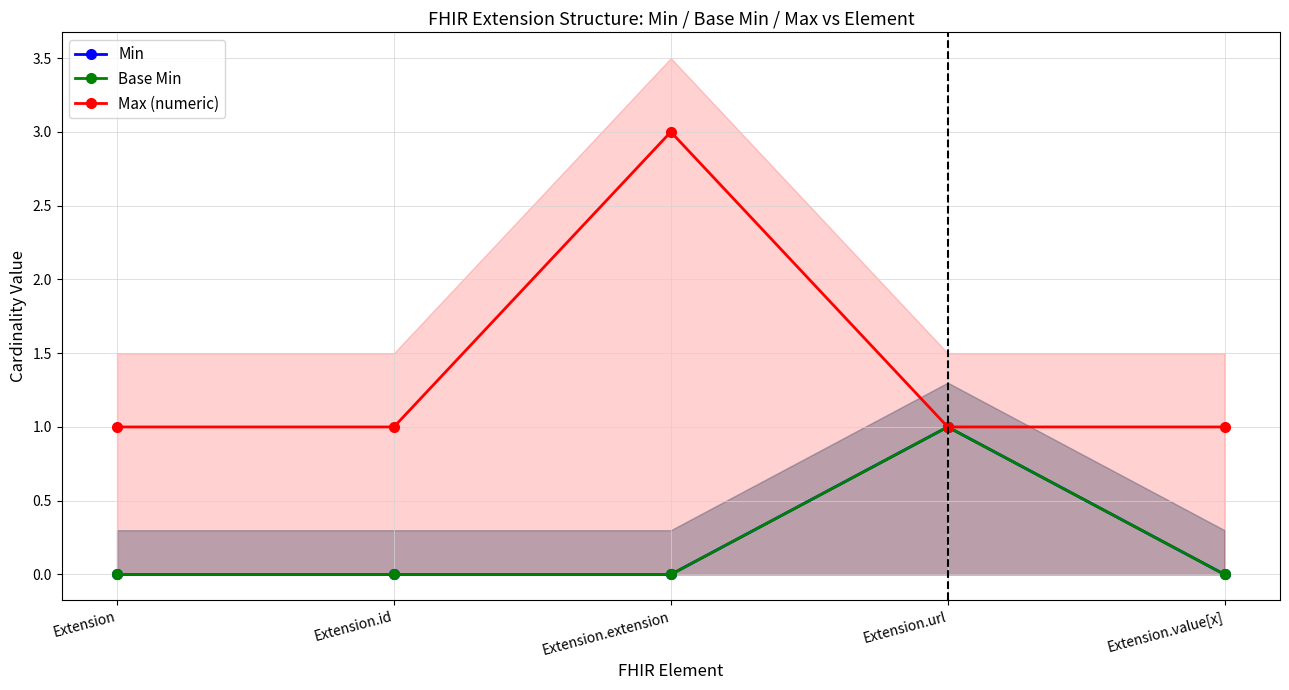

Is this an area chart (filled region under the line)?

No